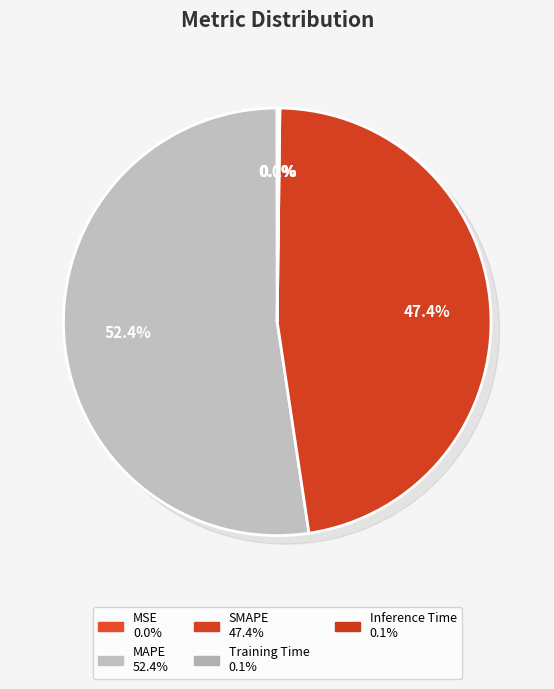

Is Training Time the majority of the pie?

No